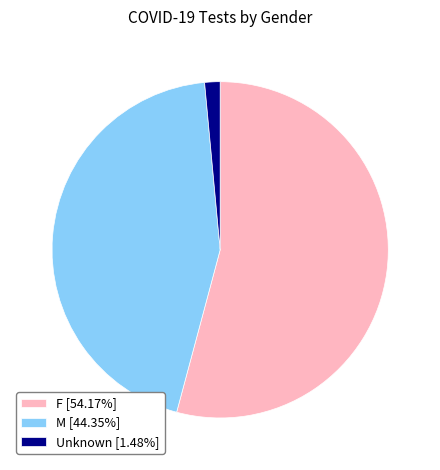

Is F [54.17%] the majority of the pie?

Yes